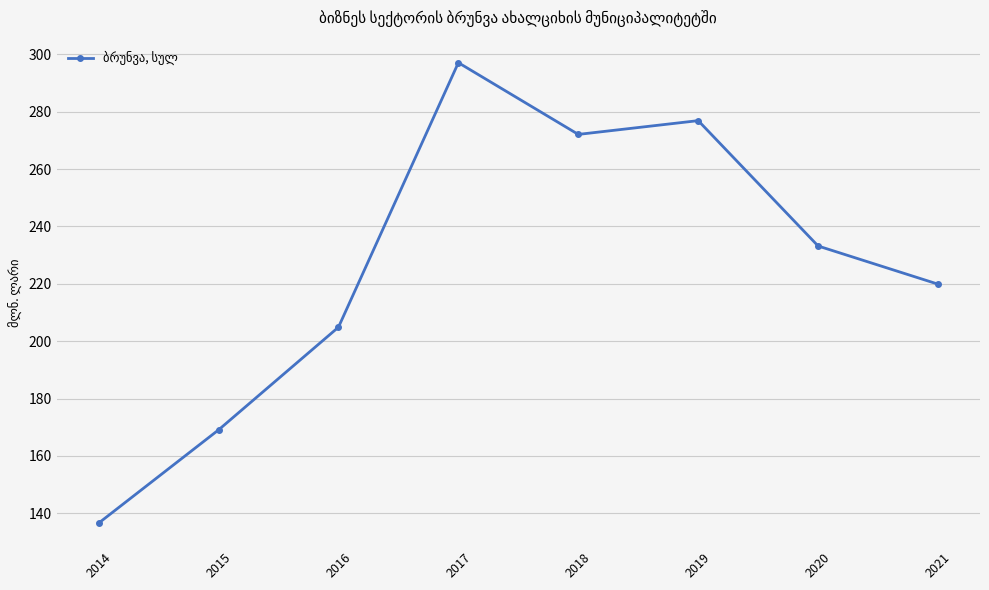

Count the number of categories in the chart.

8